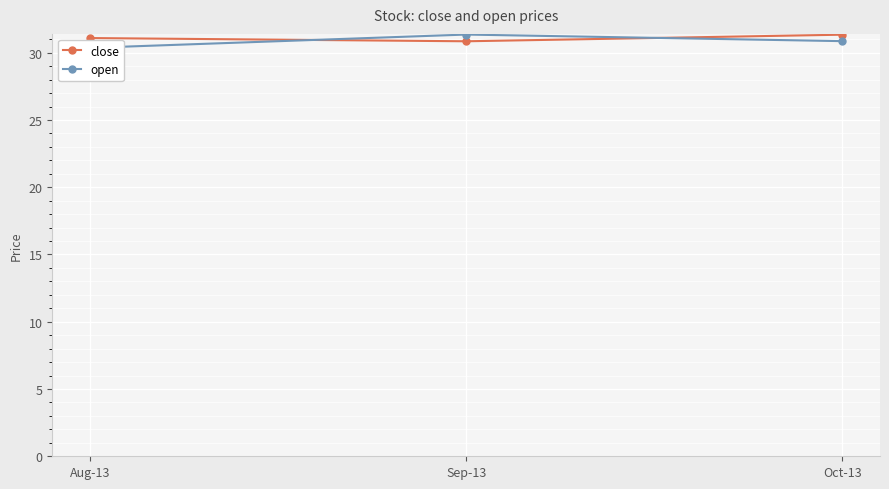

At which label does close first exceed 31?

Aug-13